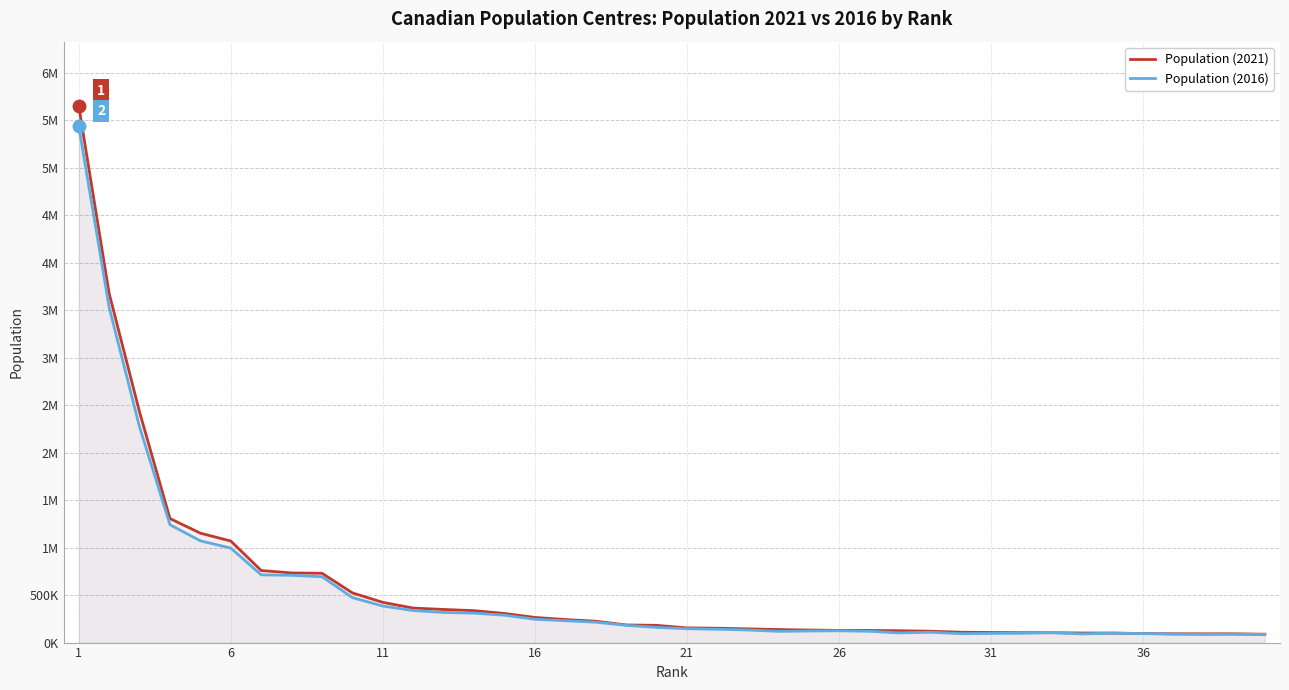

Reading left to right, what are all the values shown in this chart?

Population (2021): 5647656	3675219	2426160	1305550	1151635	1068821	758515	733156	729560	522888	423369	363222	348634	335949	306519	264637	242460	224996	185565	181380	154676	151157	144356	137118	132300	128057	127943	124579	119785	109167	106079	104413	103934	100859	99846	95266	92563	92442	92093	88083
Population (2016): 5433590	3528651	2268864	1240413	1070998	994576	712858	708280	693362	473230	384784	337235	317334	309759	288363	245904	229776	214664	181955	160095	146394	140300	132705	118308	122163	124158	119061	101885	109075	93811	96415	98250	104741	91205	99773	94767	89309	85702	88155	85022